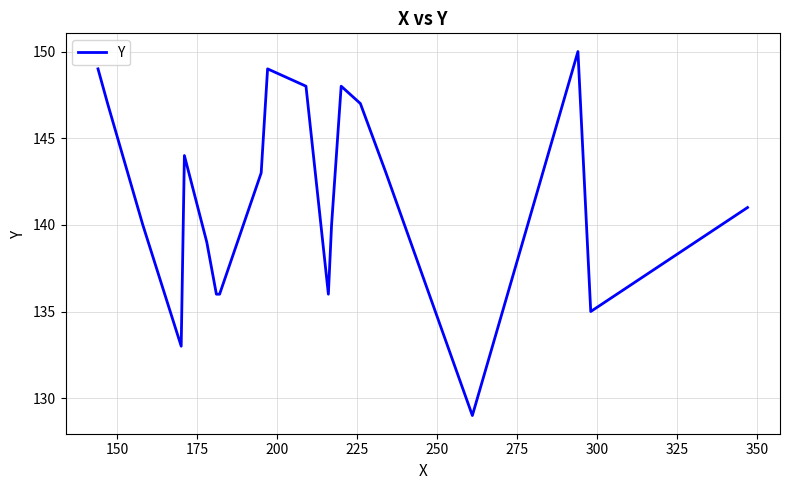

What is the difference between the second highest and second lowest values?

16